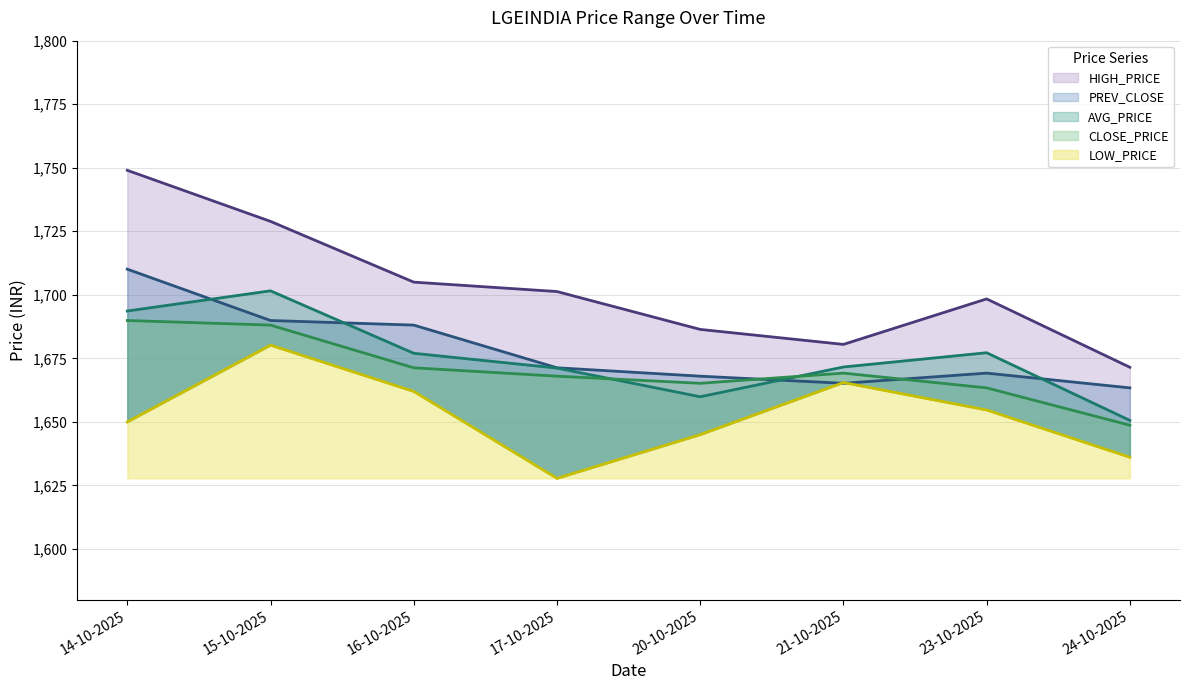

Does the chart display data point markers on the line(s)?

No